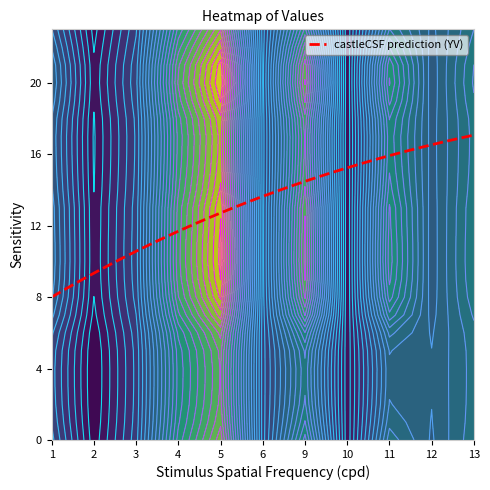

True or false: 3 has a value of 14.4 at 10.

True